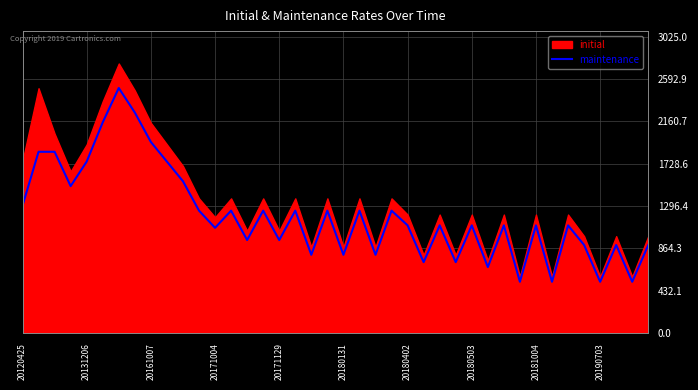

How many interior local peaks (higher than both neighbors) does the data have?

13